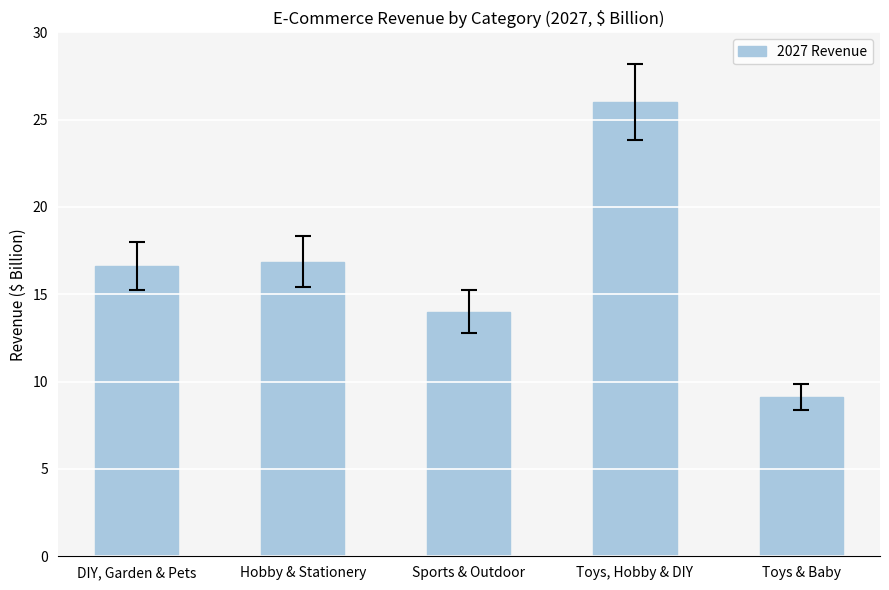

Is it true that the value at Toys & Baby is 9.1?

True